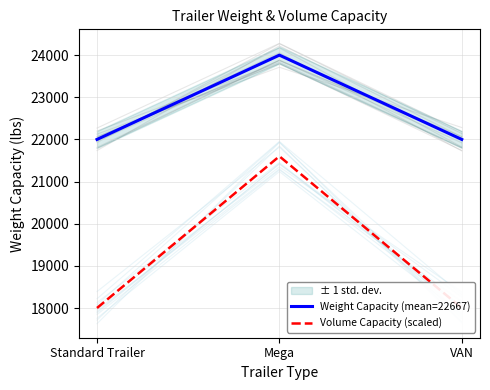

Which category has the lowest value in the Weight Capacity (mean=22667) series?

Standard Trailer